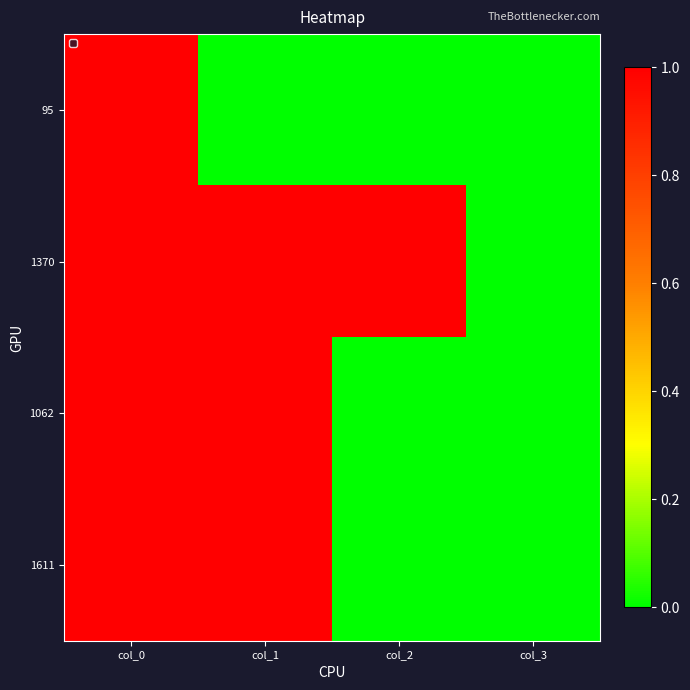

Which label corresponds to the smallest value in the chart?

col_1